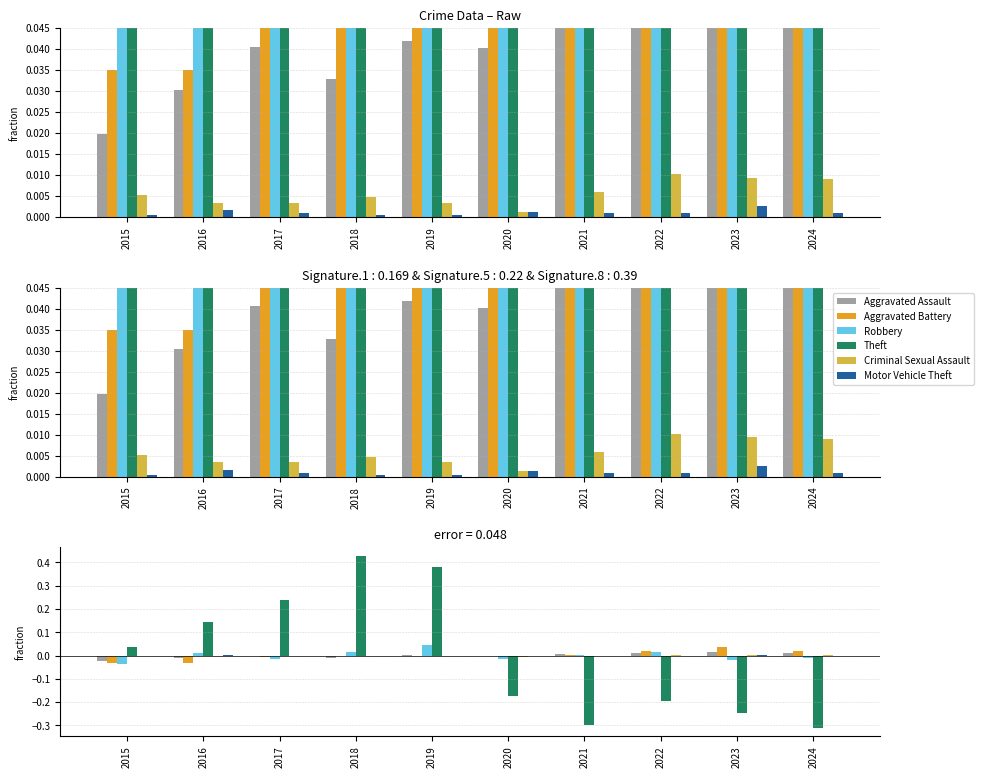

Reading left to right, list all the values displayed in this chart.

Aggravated Assault: -0.0	-0.0	-0.0	-0.0	0.0	-0.0	0.0	0.0	0.0	0.0
Aggravated Battery: -0.0	-0.0	-0.0	-0.0	-0.0	-0.0	0.0	0.0	0.0	0.0
Robbery: -0.0	0.0	-0.0	0.0	0.0	-0.0	0.0	0.0	-0.0	-0.0
Theft: 0.0	0.1	0.2	0.4	0.4	-0.2	-0.3	-0.2	-0.2	-0.3
Criminal Sexual Assault: -0.0	-0.0	-0.0	-0.0	-0.0	-0.0	0.0	0.0	0.0	0.0
Motor Vehicle Theft: -0.0	0.0	-0.0	-0.0	-0.0	0.0	-0.0	-0.0	0.0	-0.0